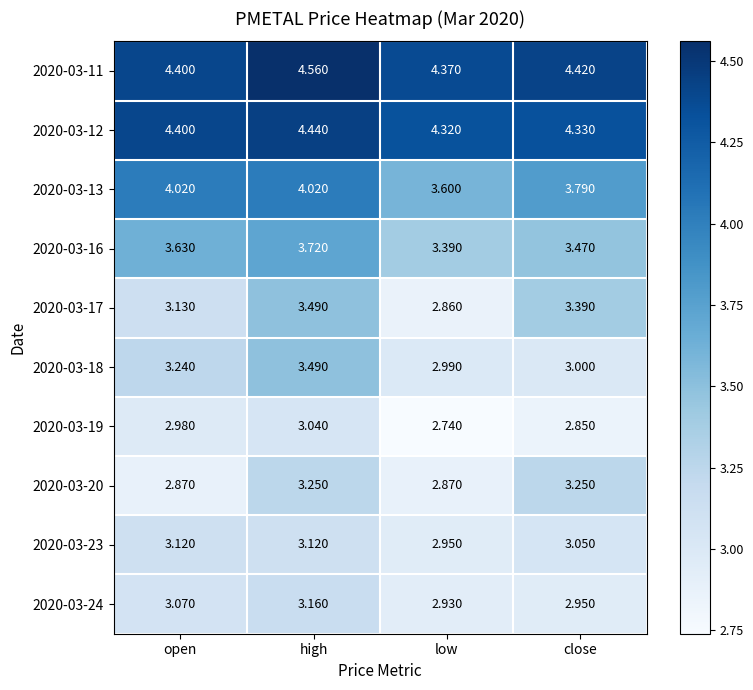

At which label does 2020-03-20 first exceed 3?

high